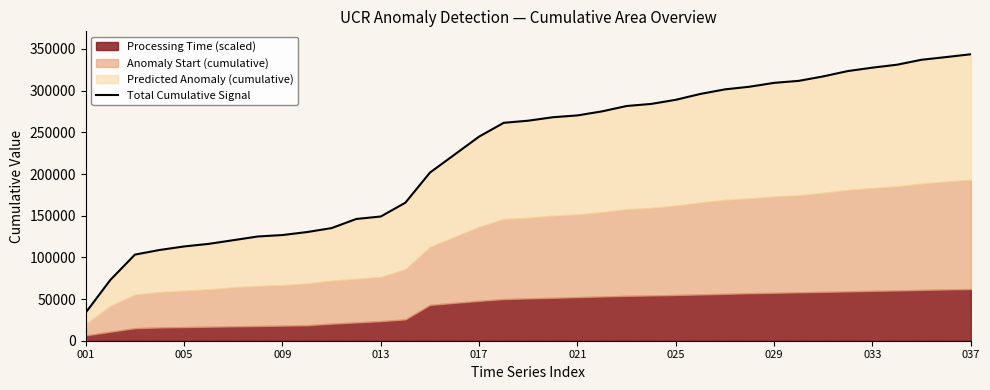

Reading right to left, list all the values displayed in this chart.

343685.3	340302.2	337088.6	331148.9	327620.9	323535.8	317139.3	311758.2	309373.5	304728.5	301549.5	296079.8	289047.1	284101.7	281590.4	275164.6	270314.3	268119.3	263990.9	261432.0	244906.4	223272.0	201711.8	165590.3	149039.8	146047.9	135123.3	130363.9	126791.2	125070.9	120609.7	116196.8	113109.9	108844.7	103318.0	72974.5	33794.5